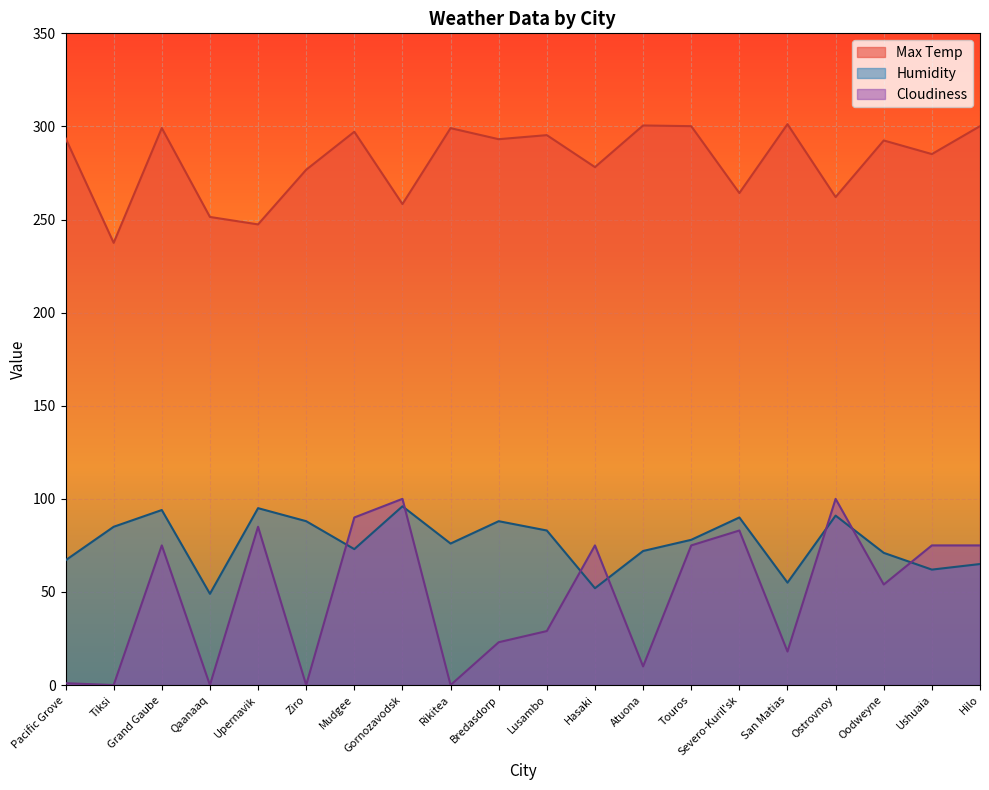

What is the average value of the Cloudiness series?

48.4